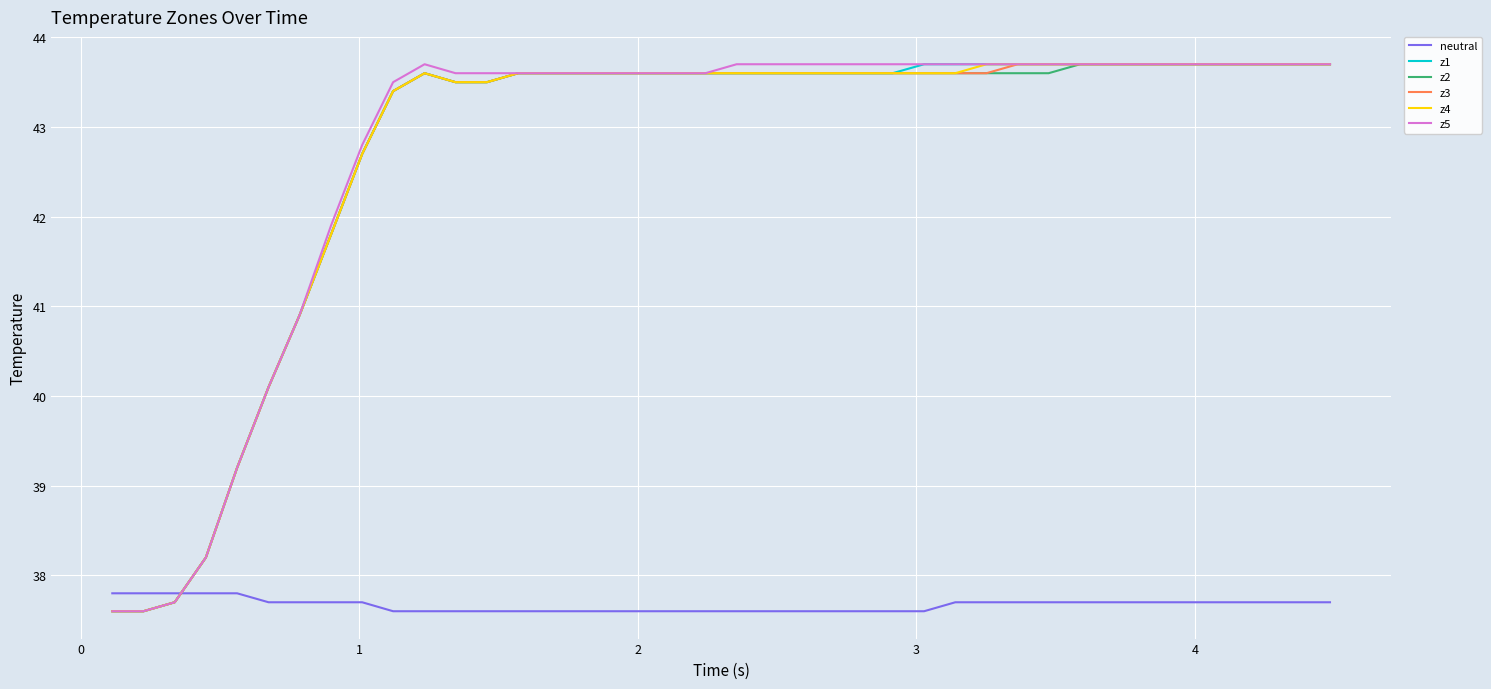

How many intersections are there between z1 and neutral?

1